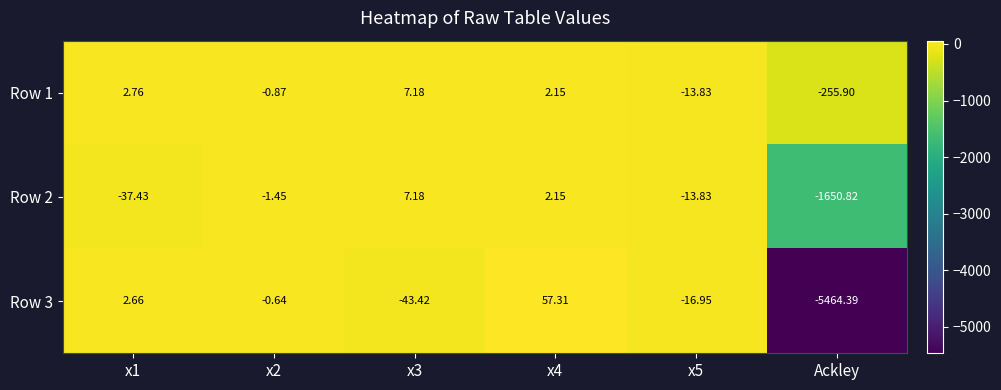

At which label does Row 1 reach its minimum?

Ackley